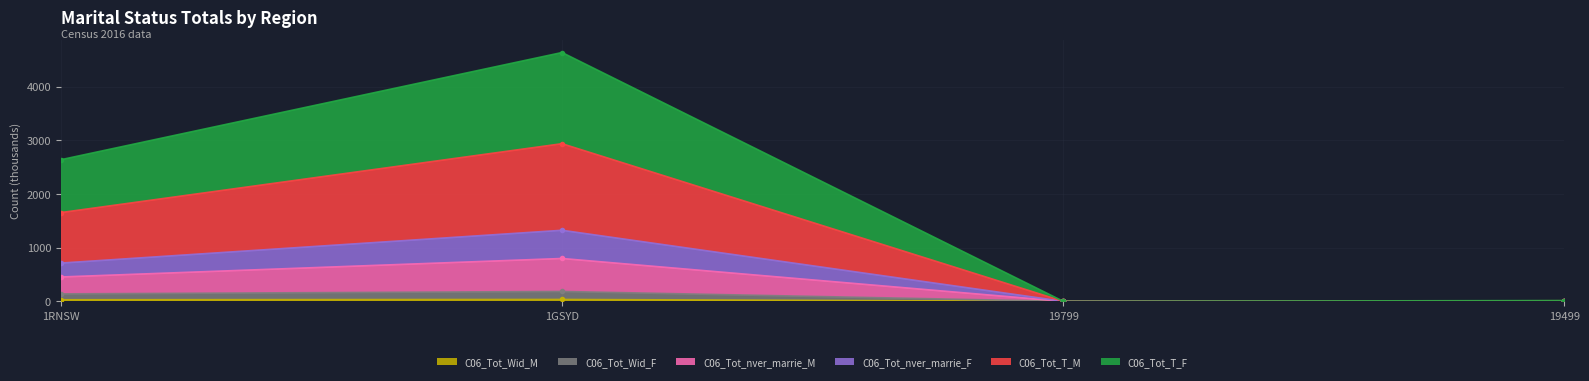

What is the sum of all C06_Tot_Wid_M values?

63.7